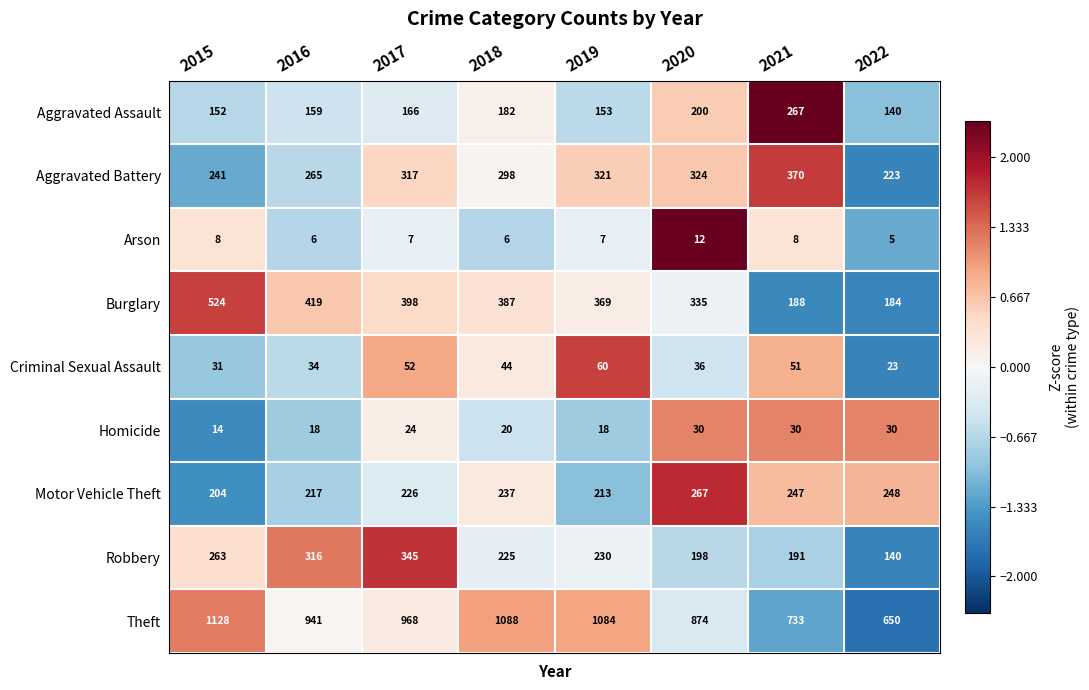

At 2017, list the series in order from largest to smallest.

Theft, Burglary, Robbery, Aggravated Battery, Motor Vehicle Theft, Aggravated Assault, Criminal Sexual Assault, Homicide, Arson